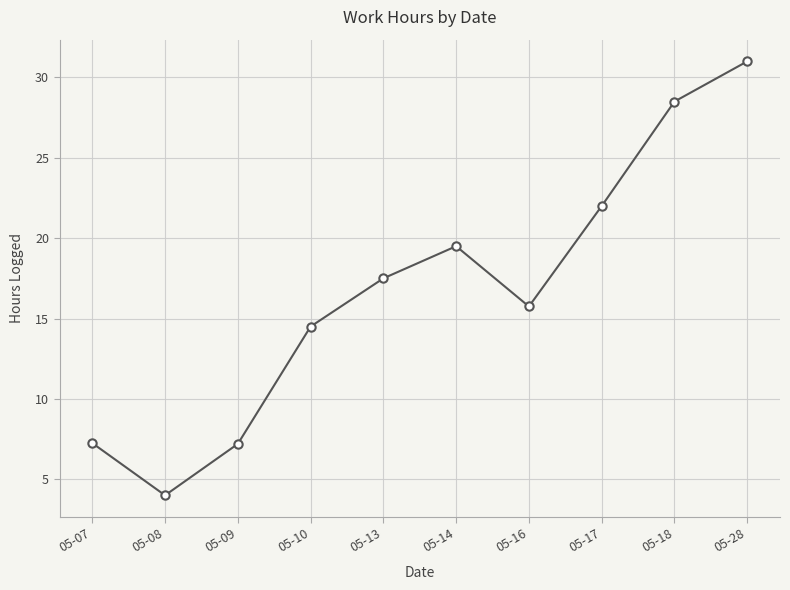

Which label corresponds to the smallest value in the chart?

05-08